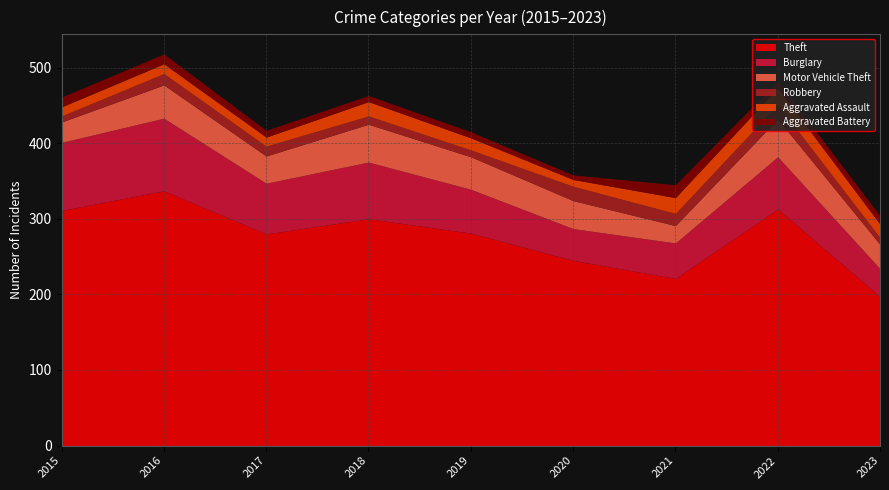

The value of Aggravated Battery at 2021 is 27. True or false?

False